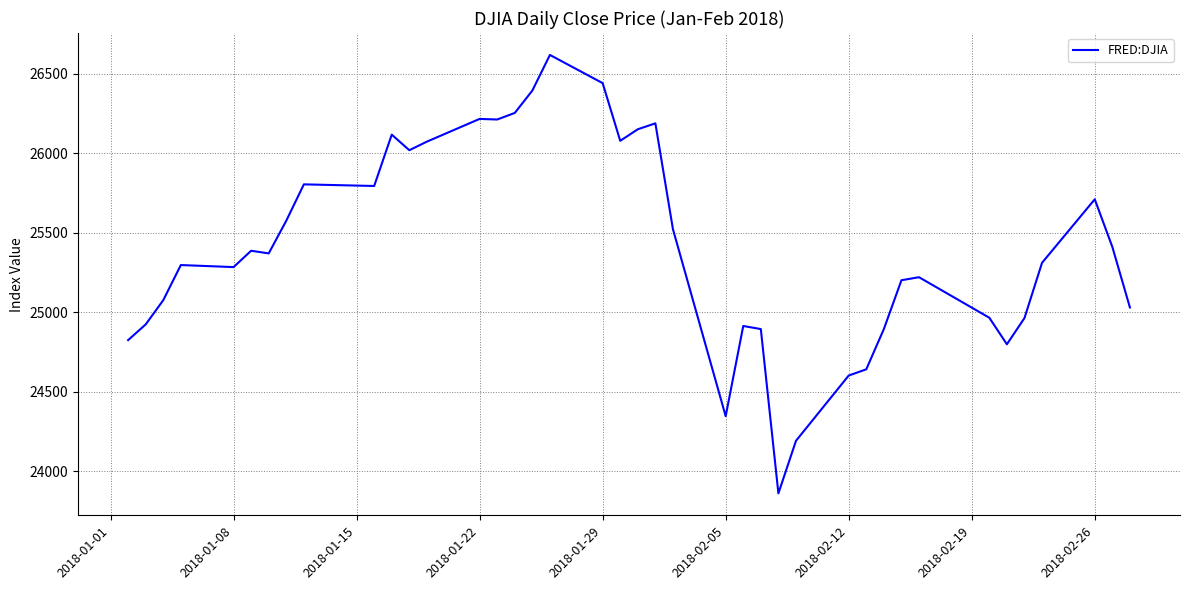

What is the greatest value displayed?

26616.7